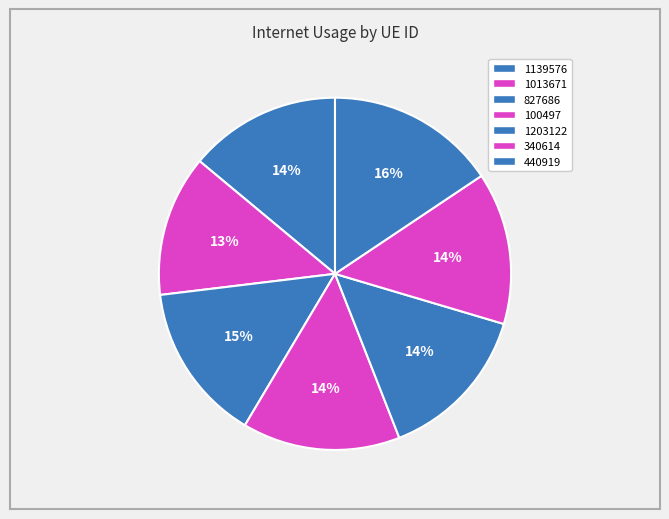

Count the number of slices in the pie.

7